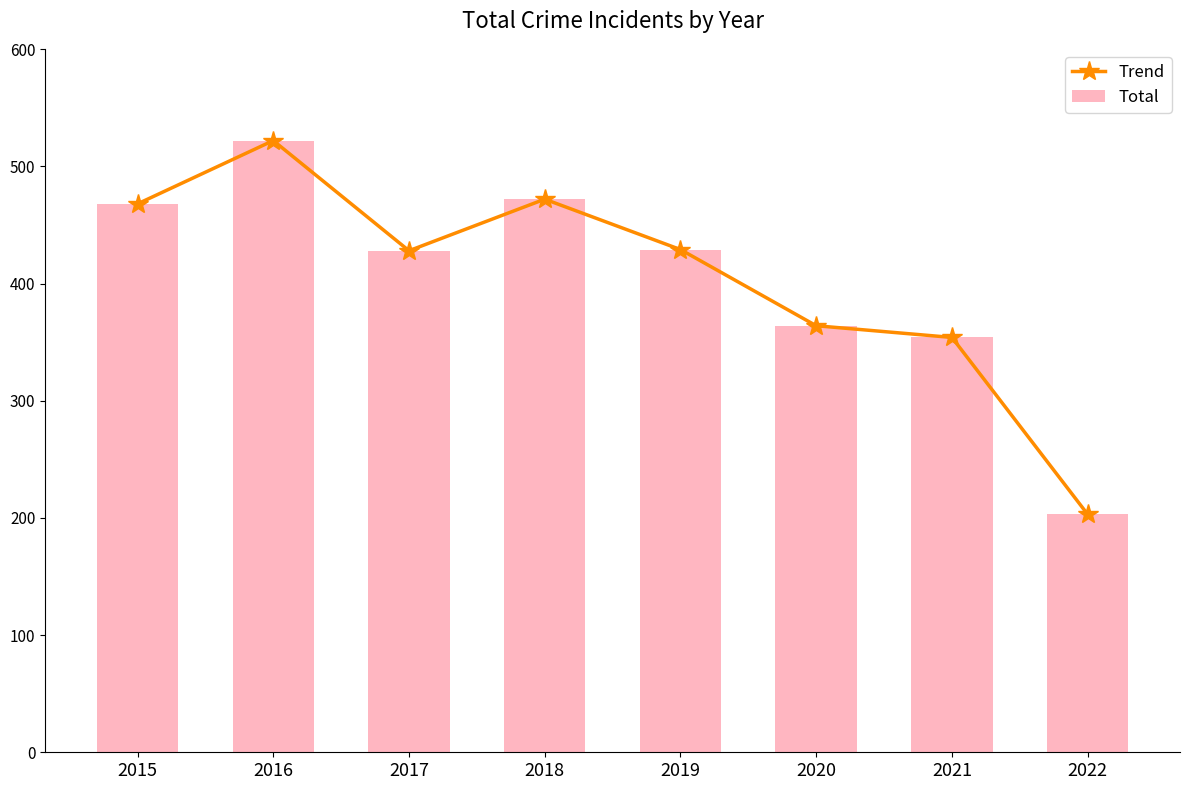

What are all the series names shown in the legend?

Trend, Total